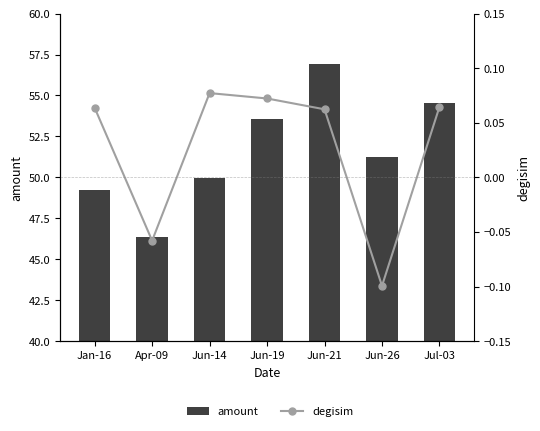

How many data points in degisim are above 0?

5